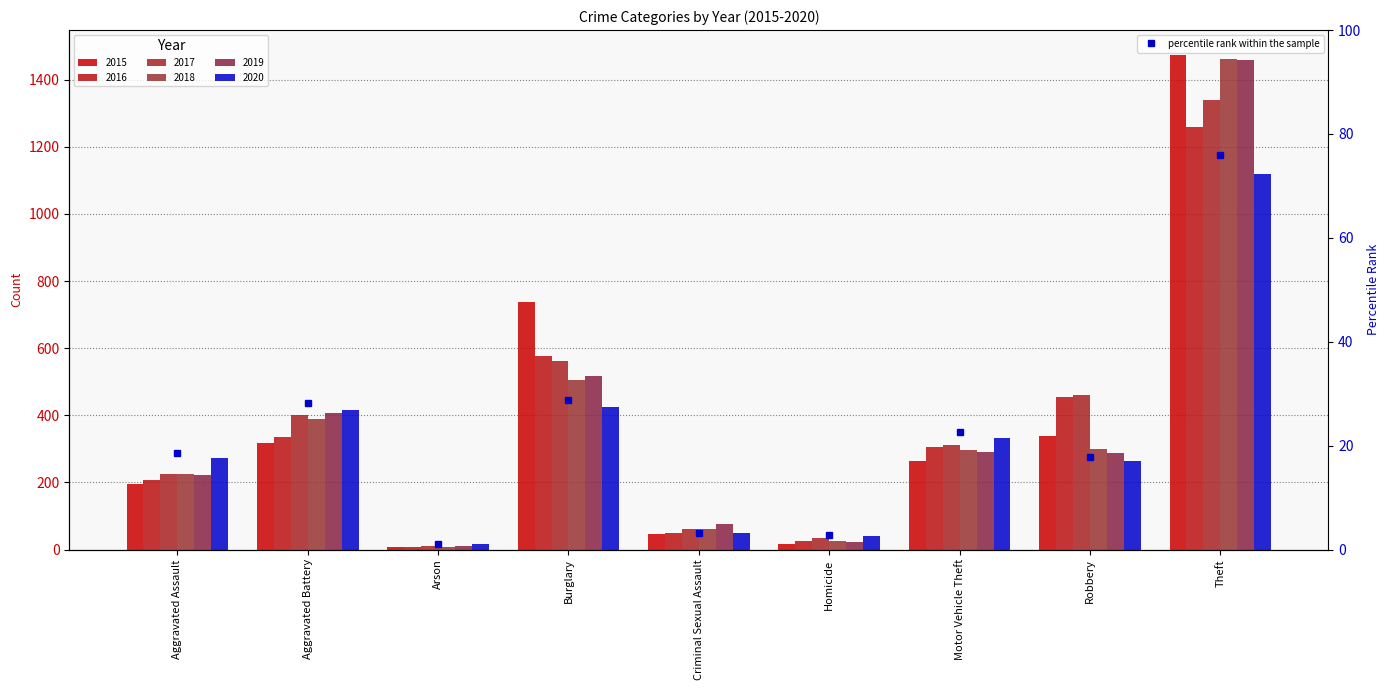

At which label is the value closest to 38?

Burglary